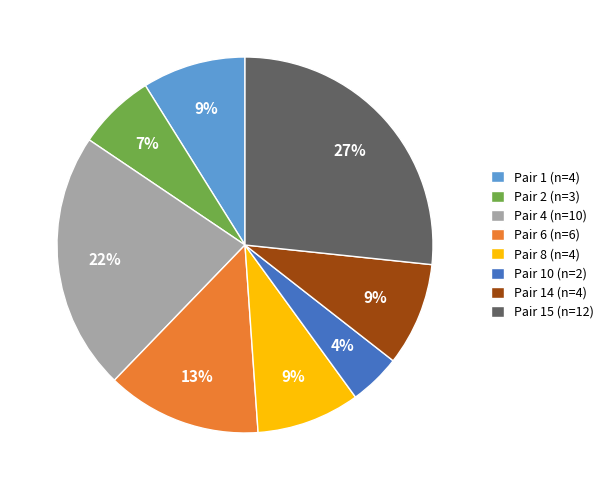

To the nearest percent, what is the average slice percentage?

12%